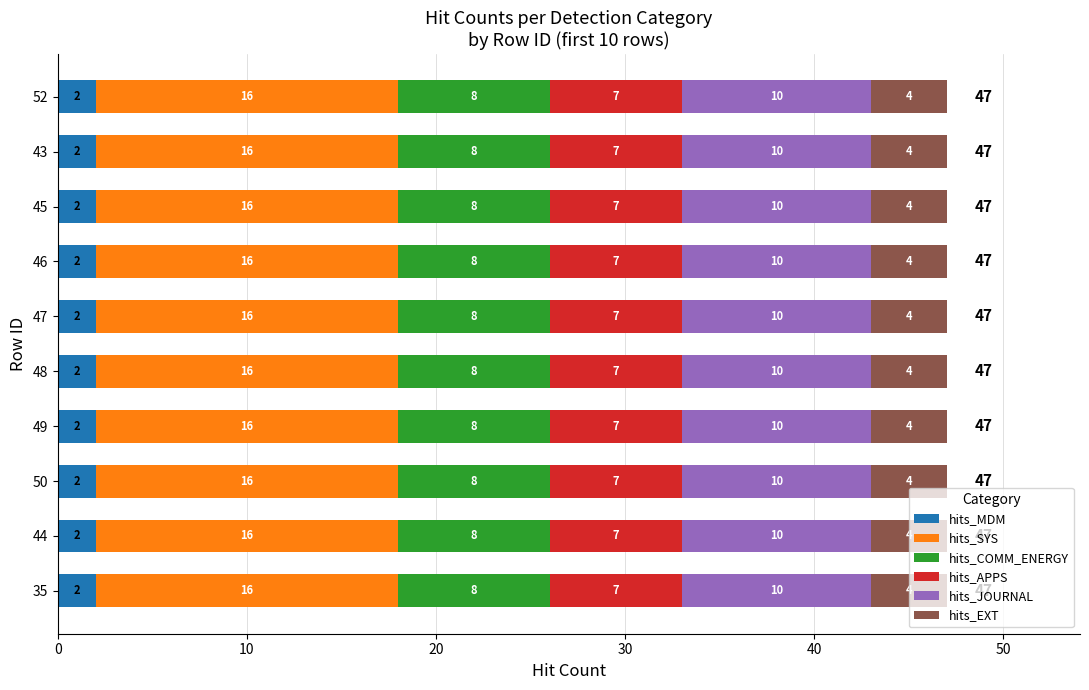

What is the total value across all series at 44?

47